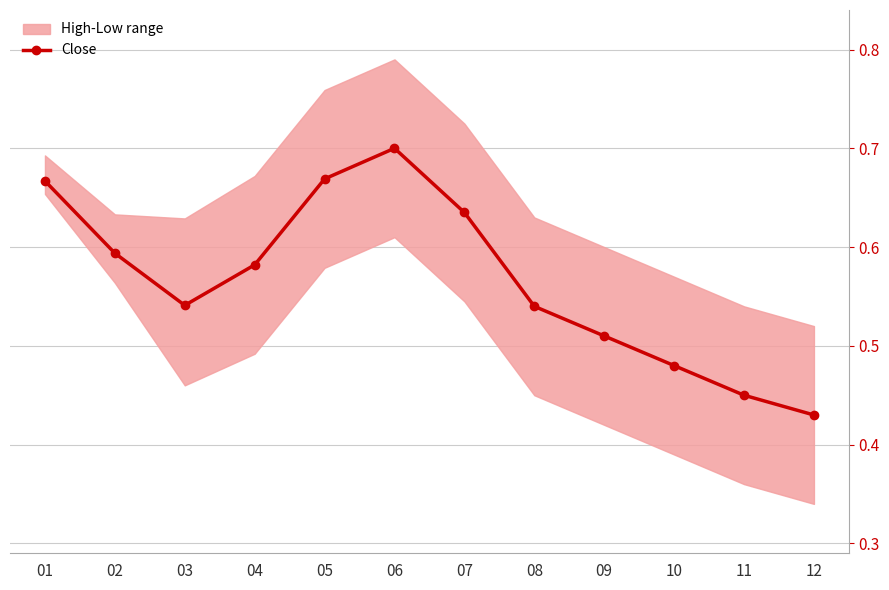

The value at 03 is 0.9. True or false?

False